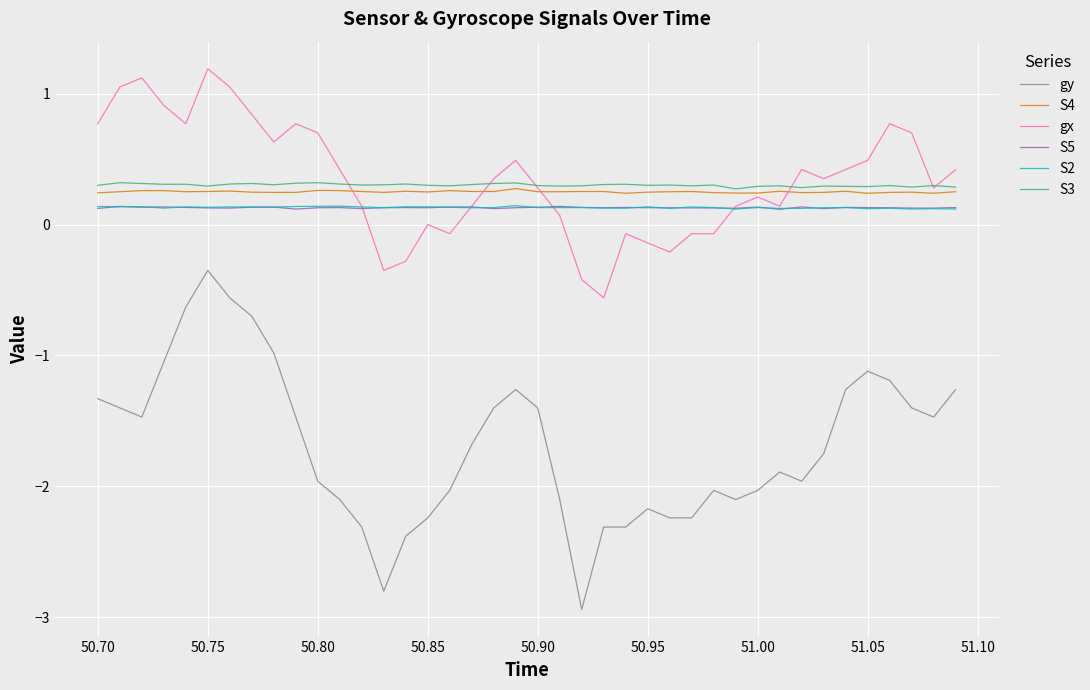

True or false: S4 and gy cross at least once.

False